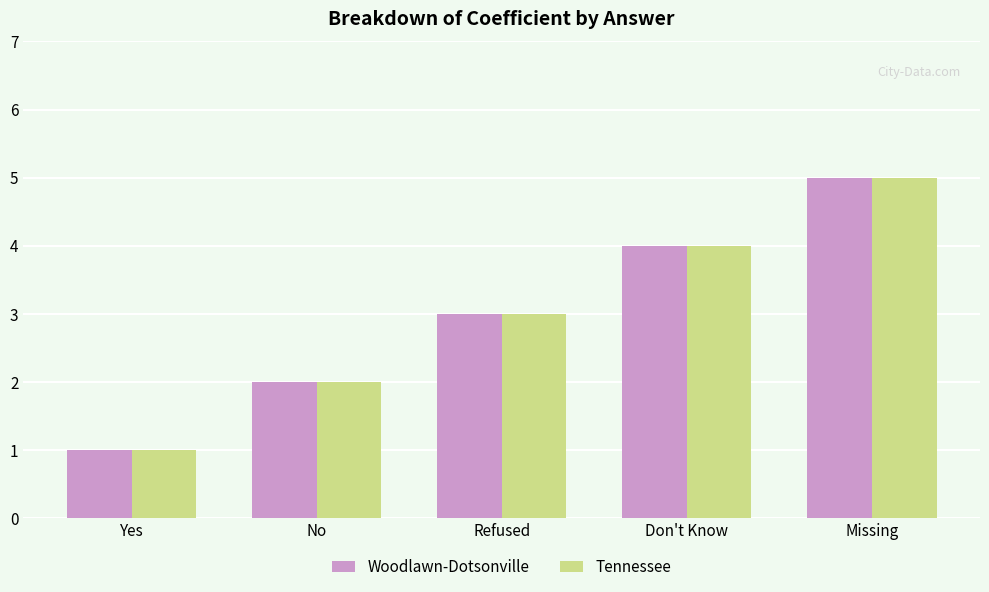

Reading right to left, what are all the values shown in this chart?

Woodlawn-Dotsonville: 5	4	3	2	1
Tennessee: 5	4	3	2	1